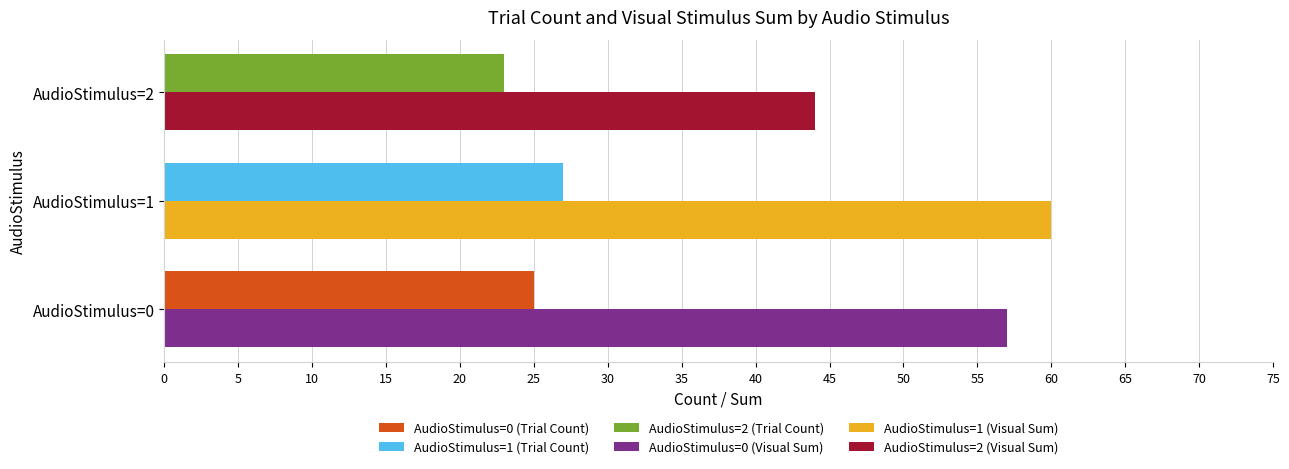

How many categories are shown in the chart?

3